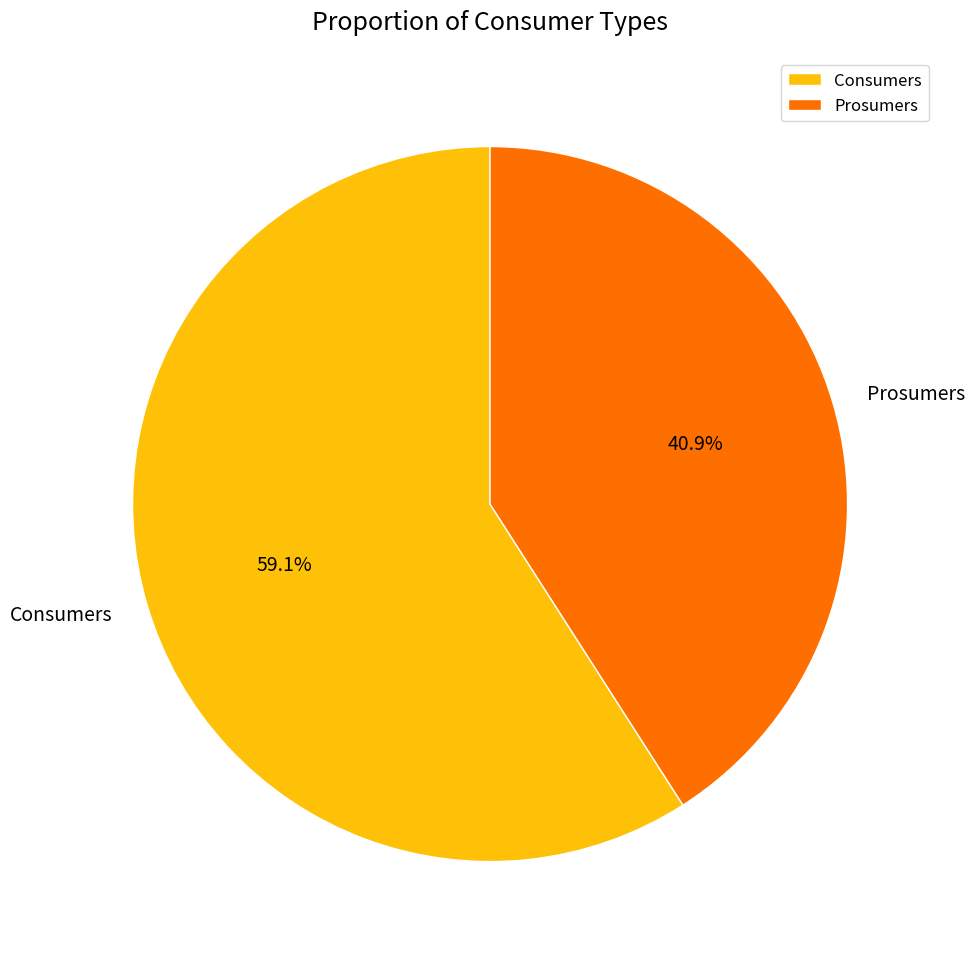

What is the ratio of the value at Consumers to the value at Prosumers?

1.4